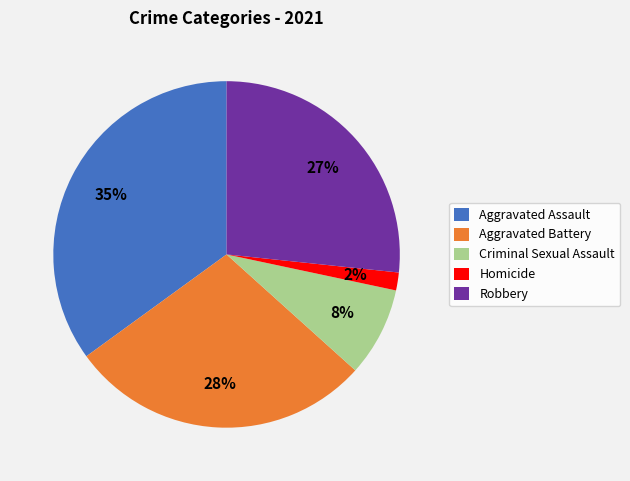

Rank the categories by value from highest to lowest.

Aggravated Assault, Aggravated Battery, Robbery, Criminal Sexual Assault, Homicide